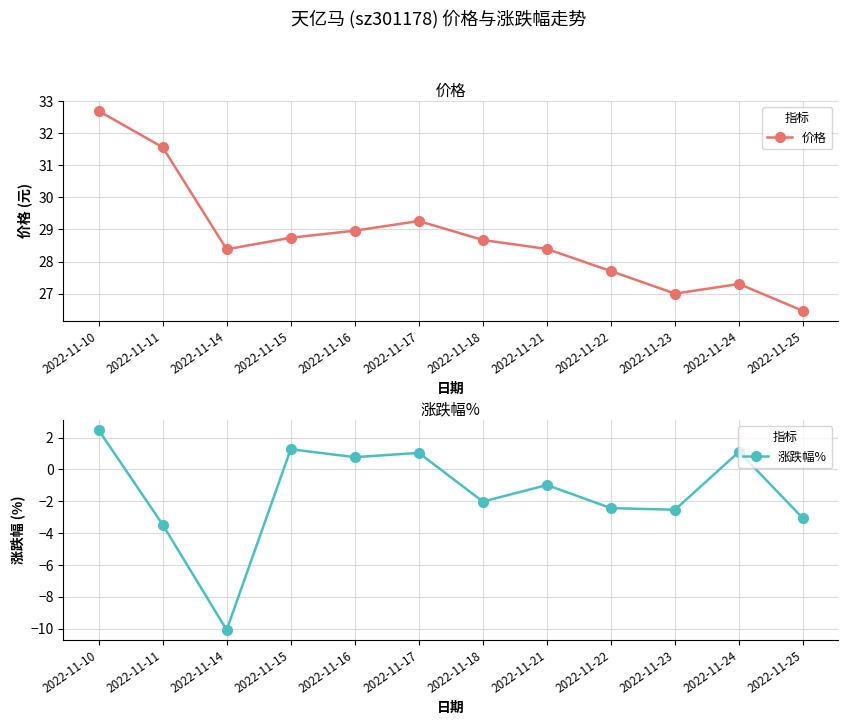

How many interior local peaks does the 价格 series have?

2